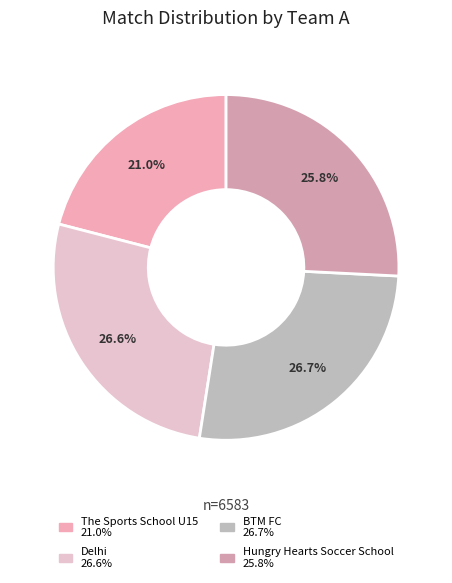

Does The Sports School U15 represent more than half of the total?

No